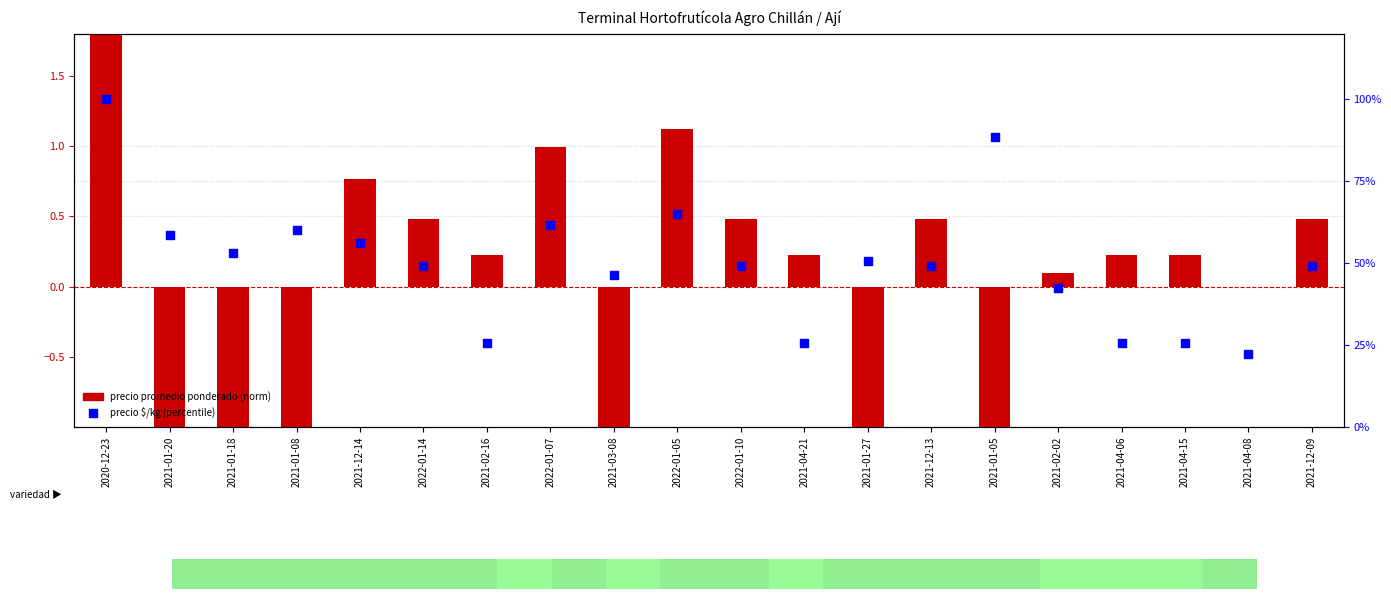

At which category is the sum across all series the highest?

2020-12-23